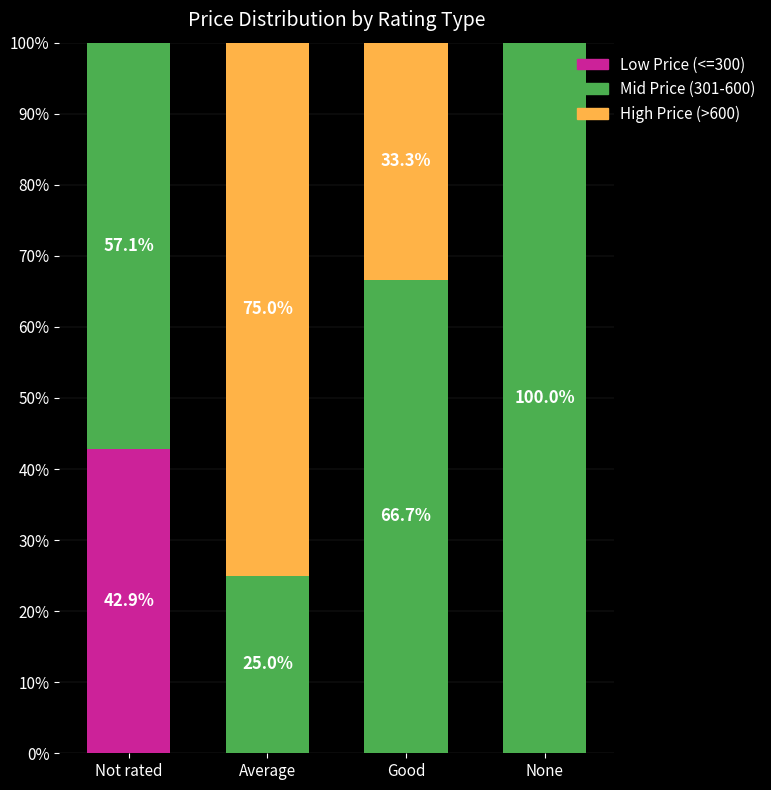

Which category has the highest value in the Low Price (<=300) series?

Not rated